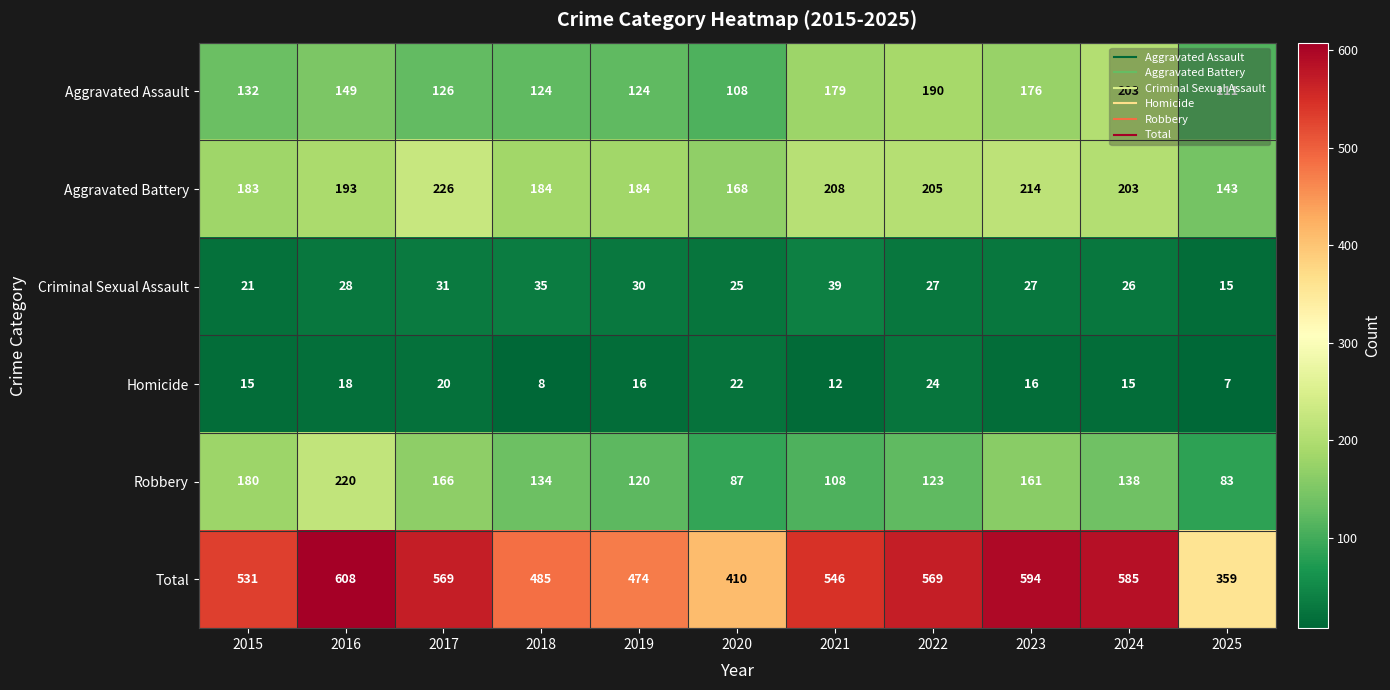

What is the spread (max minus min) of values at 2025?

352